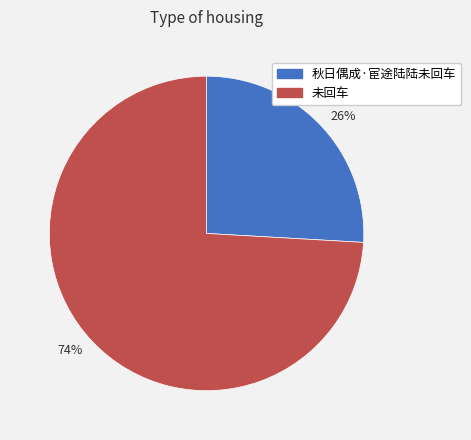

Which category has the biggest portion of the pie?

74%